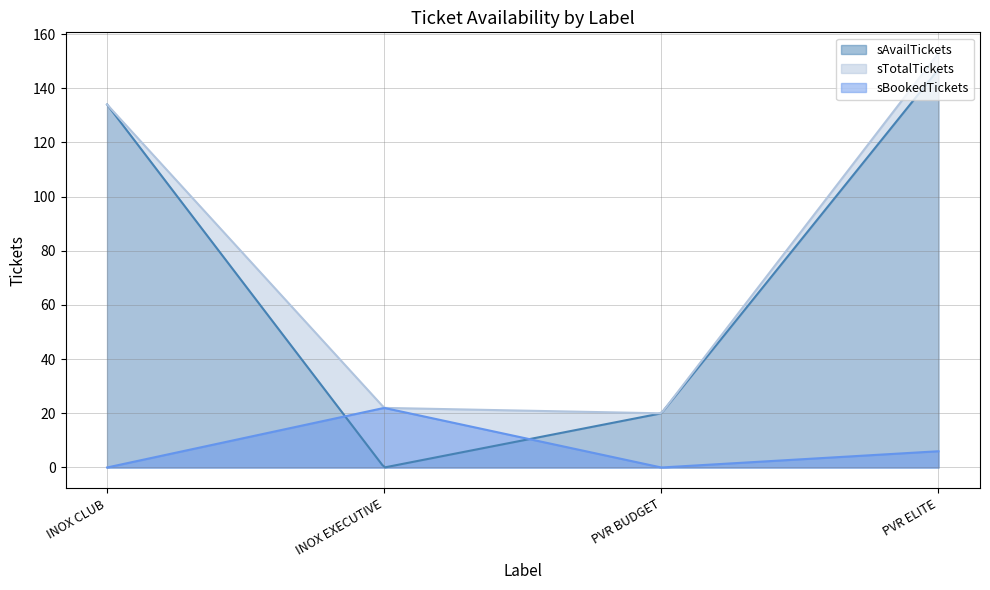

What is the maximum value for sAvailTickets?

147.0